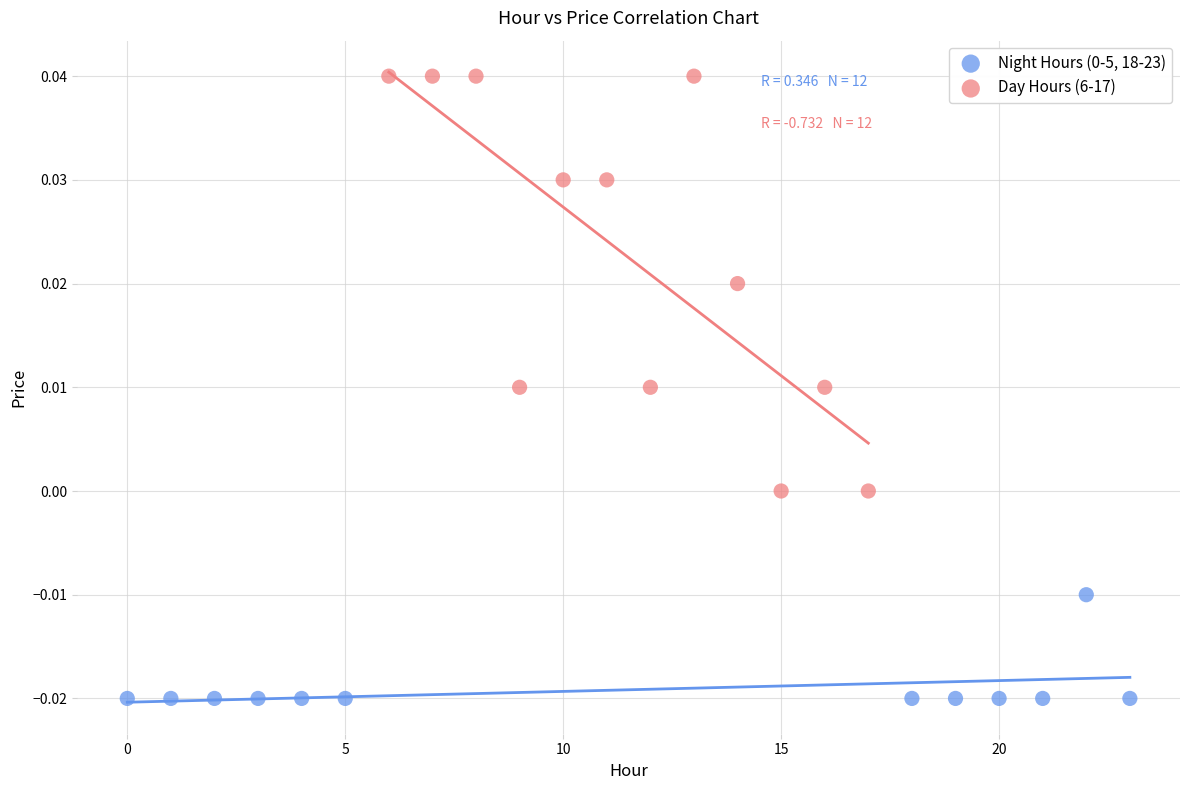

Which series contains the highest Y value?

Day Hours (6-17)